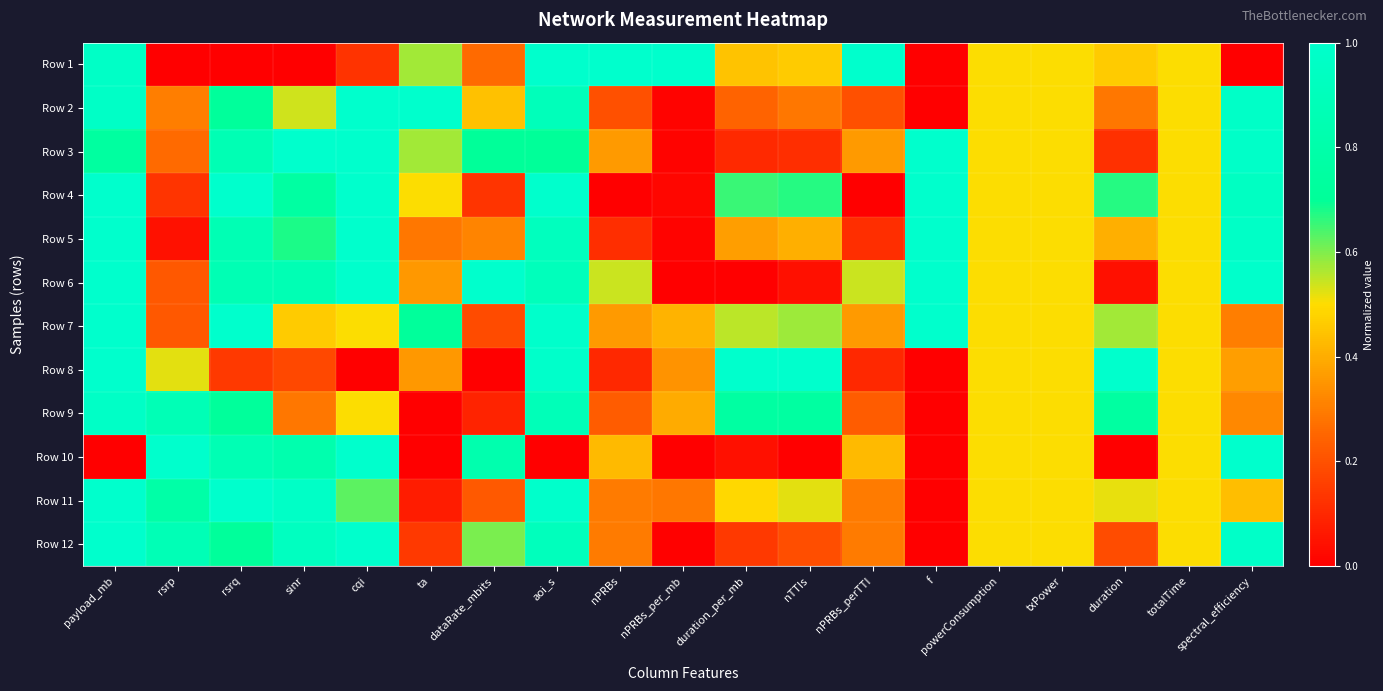

Reading right to left, list all the values displayed in this chart.

Row 1: spectral_efficiency=0.0	totalTime=0.5	duration=0.5	txPower=0.5	powerConsumption=0.5	f=0.0	nPRBs_perTTI=1.0	nTTIs=0.5	duration_per_mb=0.4	nPRBs_per_mb=1.0	nPRBs=1.0	aoi_s=1.0	dataRate_mbits=0.3	ta=0.6	cqi=0.1	sinr=0.0	rsrq=0.0	rsrp=0.0	payload_mb=1.0
Row 2: spectral_efficiency=1.0	totalTime=0.5	duration=0.3	txPower=0.5	powerConsumption=0.5	f=0.0	nPRBs_perTTI=0.2	nTTIs=0.3	duration_per_mb=0.2	nPRBs_per_mb=0.0	nPRBs=0.2	aoi_s=0.9	dataRate_mbits=0.4	ta=1.0	cqi=1.0	sinr=0.5	rsrq=0.7	rsrp=0.3	payload_mb=1.0
Row 3: spectral_efficiency=1.0	totalTime=0.5	duration=0.1	txPower=0.5	powerConsumption=0.5	f=1.0	nPRBs_perTTI=0.4	nTTIs=0.1	duration_per_mb=0.1	nPRBs_per_mb=0.0	nPRBs=0.4	aoi_s=0.7	dataRate_mbits=0.7	ta=0.6	cqi=1.0	sinr=1.0	rsrq=0.9	rsrp=0.3	payload_mb=0.7
Row 4: spectral_efficiency=0.9	totalTime=0.5	duration=0.7	txPower=0.5	powerConsumption=0.5	f=1.0	nPRBs_perTTI=0.0	nTTIs=0.7	duration_per_mb=0.7	nPRBs_per_mb=0.0	nPRBs=0.0	aoi_s=1.0	dataRate_mbits=0.1	ta=0.5	cqi=1.0	sinr=0.8	rsrq=1.0	rsrp=0.1	payload_mb=1.0
Row 5: spectral_efficiency=1.0	totalTime=0.5	duration=0.4	txPower=0.5	powerConsumption=0.5	f=1.0	nPRBs_perTTI=0.1	nTTIs=0.4	duration_per_mb=0.4	nPRBs_per_mb=0.0	nPRBs=0.1	aoi_s=0.9	dataRate_mbits=0.3	ta=0.3	cqi=1.0	sinr=0.7	rsrq=0.9	rsrp=0.0	payload_mb=1.0
Row 6: spectral_efficiency=1.0	totalTime=0.5	duration=0.0	txPower=0.5	powerConsumption=0.5	f=1.0	nPRBs_perTTI=0.5	nTTIs=0.0	duration_per_mb=0.0	nPRBs_per_mb=0.0	nPRBs=0.5	aoi_s=0.9	dataRate_mbits=1.0	ta=0.4	cqi=1.0	sinr=0.9	rsrq=0.9	rsrp=0.2	payload_mb=1.0
Row 7: spectral_efficiency=0.3	totalTime=0.5	duration=0.6	txPower=0.5	powerConsumption=0.5	f=1.0	nPRBs_perTTI=0.4	nTTIs=0.6	duration_per_mb=0.6	nPRBs_per_mb=0.4	nPRBs=0.4	aoi_s=1.0	dataRate_mbits=0.2	ta=0.7	cqi=0.5	sinr=0.5	rsrq=1.0	rsrp=0.2	payload_mb=1.0
Row 8: spectral_efficiency=0.4	totalTime=0.5	duration=1.0	txPower=0.5	powerConsumption=0.5	f=0.0	nPRBs_perTTI=0.1	nTTIs=1.0	duration_per_mb=1.0	nPRBs_per_mb=0.3	nPRBs=0.1	aoi_s=1.0	dataRate_mbits=0.0	ta=0.4	cqi=0.0	sinr=0.2	rsrq=0.1	rsrp=0.5	payload_mb=1.0
Row 9: spectral_efficiency=0.3	totalTime=0.5	duration=0.7	txPower=0.5	powerConsumption=0.5	f=0.0	nPRBs_perTTI=0.2	nTTIs=0.7	duration_per_mb=0.8	nPRBs_per_mb=0.4	nPRBs=0.2	aoi_s=0.9	dataRate_mbits=0.1	ta=0.0	cqi=0.5	sinr=0.3	rsrq=0.7	rsrp=0.9	payload_mb=1.0
Row 10: spectral_efficiency=1.0	totalTime=0.5	duration=0.0	txPower=0.5	powerConsumption=0.5	f=0.0	nPRBs_perTTI=0.4	nTTIs=0.0	duration_per_mb=0.0	nPRBs_per_mb=0.0	nPRBs=0.4	aoi_s=0.0	dataRate_mbits=0.8	ta=0.0	cqi=1.0	sinr=0.8	rsrq=0.9	rsrp=1.0	payload_mb=0.0
Row 11: spectral_efficiency=0.4	totalTime=0.5	duration=0.5	txPower=0.5	powerConsumption=0.5	f=0.0	nPRBs_perTTI=0.3	nTTIs=0.5	duration_per_mb=0.5	nPRBs_per_mb=0.3	nPRBs=0.3	aoi_s=1.0	dataRate_mbits=0.2	ta=0.1	cqi=0.6	sinr=1.0	rsrq=1.0	rsrp=0.8	payload_mb=1.0
Row 12: spectral_efficiency=1.0	totalTime=0.5	duration=0.2	txPower=0.5	powerConsumption=0.5	f=0.0	nPRBs_perTTI=0.3	nTTIs=0.2	duration_per_mb=0.1	nPRBs_per_mb=0.0	nPRBs=0.3	aoi_s=0.9	dataRate_mbits=0.6	ta=0.1	cqi=1.0	sinr=0.9	rsrq=0.7	rsrp=0.9	payload_mb=1.0